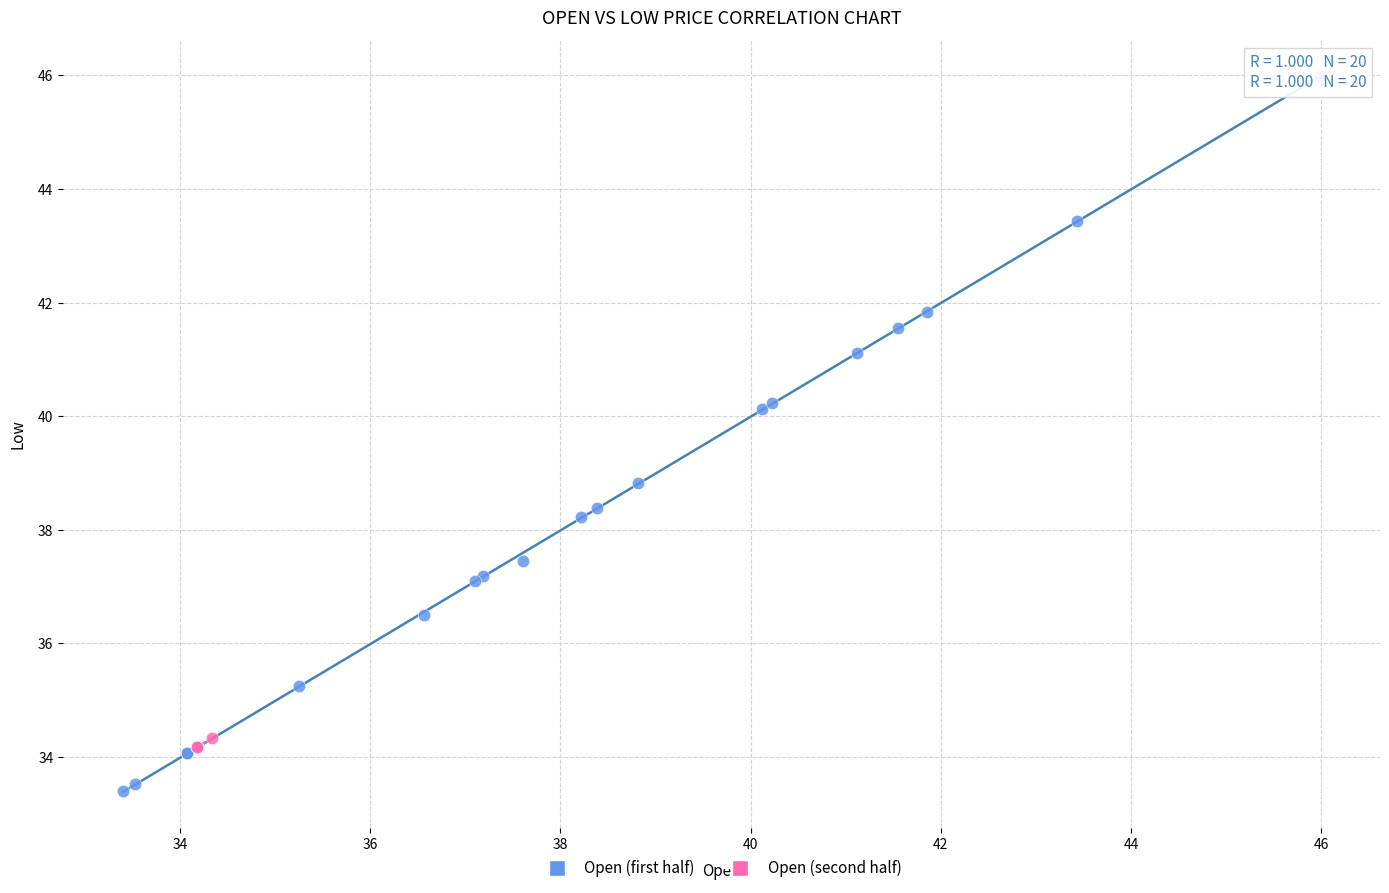

Which series contains the lowest Y value?

Open (first half)